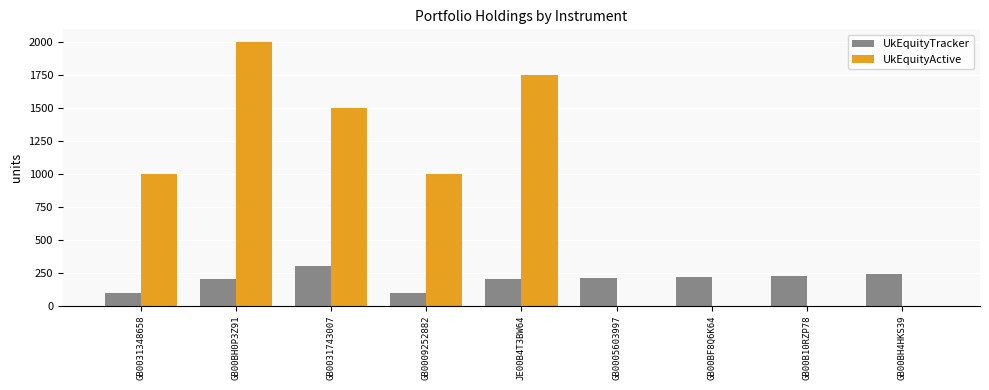

Is it true that UkEquityActive equals 1750 at JE00B4T3BW64?

True